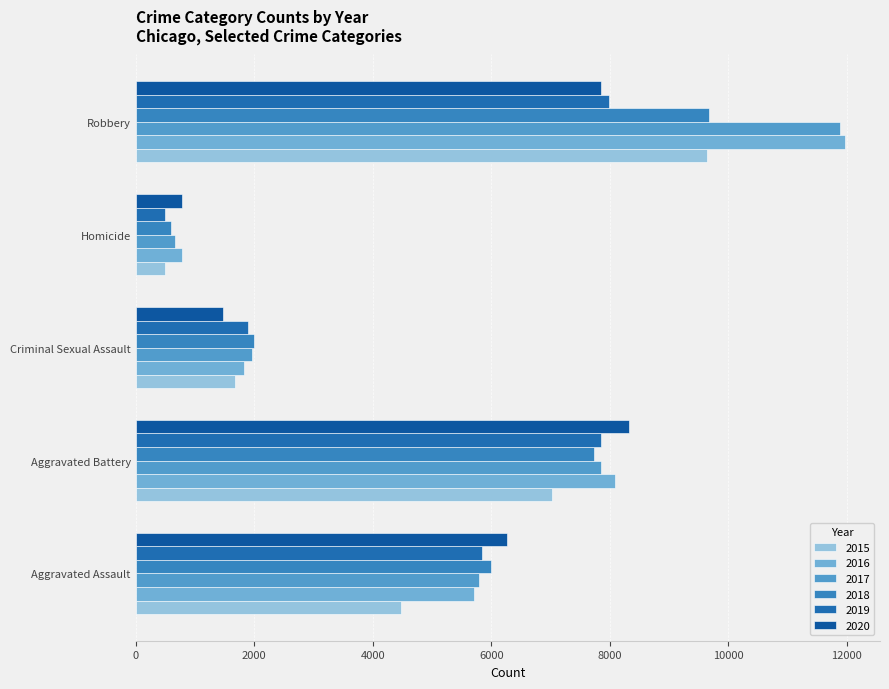

How many data points in 2018 are less than 6001?

2